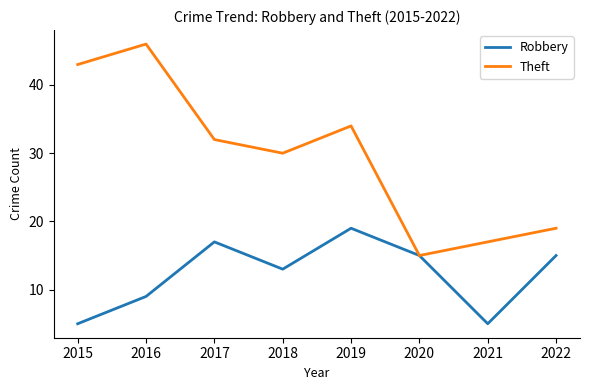

Rank the categories by Theft value from lowest to highest.

2020, 2021, 2022, 2018, 2017, 2019, 2015, 2016